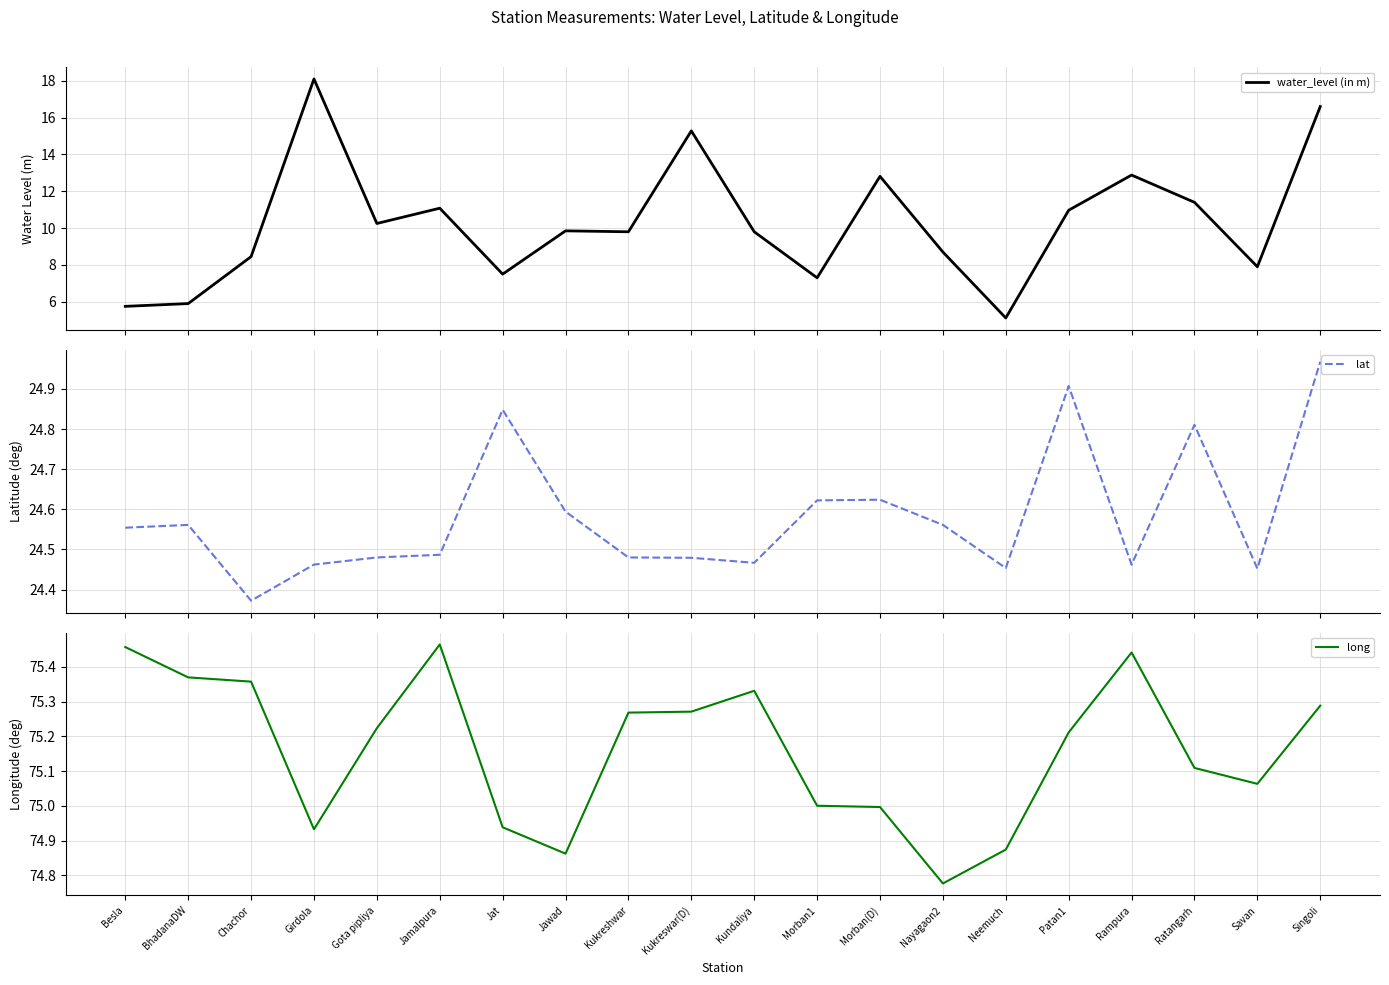

What is the sum of the lat values at Jat and Jawad?

49.4